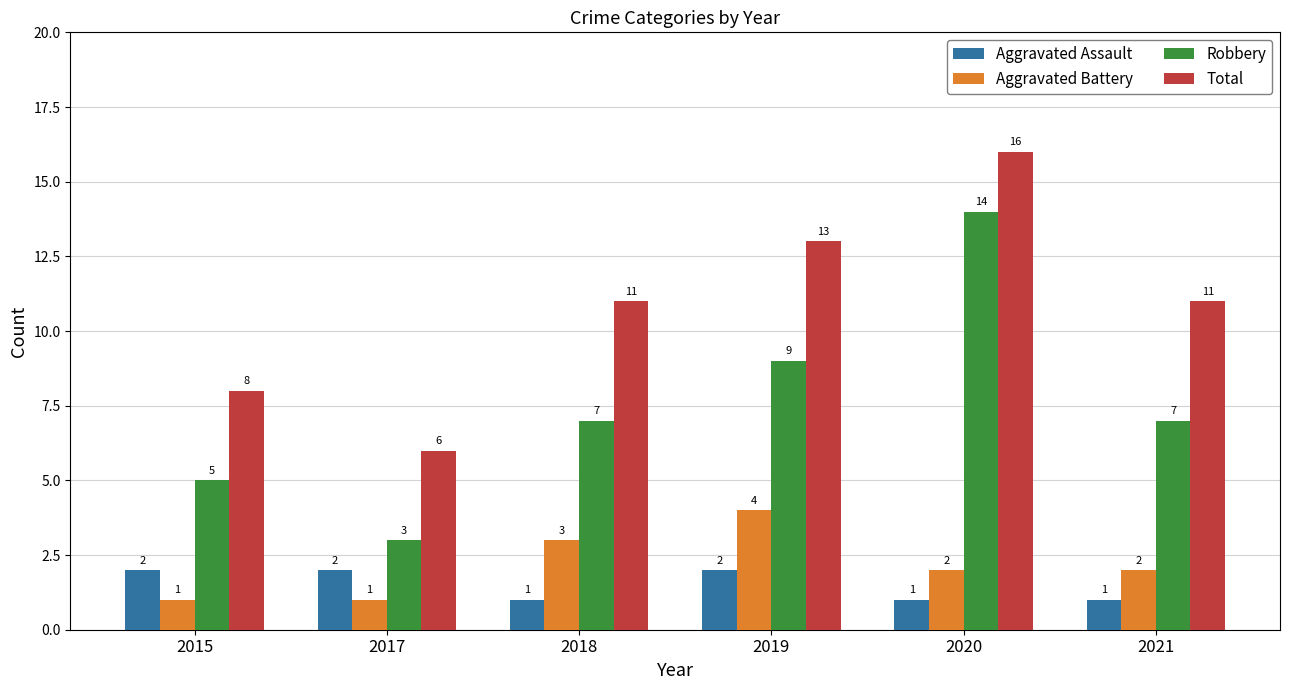

Reading right to left, what are all the values shown in this chart?

Aggravated Assault: 2021=1	2020=1	2019=2	2018=1	2017=2	2015=2
Aggravated Battery: 2021=2	2020=2	2019=4	2018=3	2017=1	2015=1
Robbery: 2021=7	2020=14	2019=9	2018=7	2017=3	2015=5
Total: 2021=11	2020=16	2019=13	2018=11	2017=6	2015=8